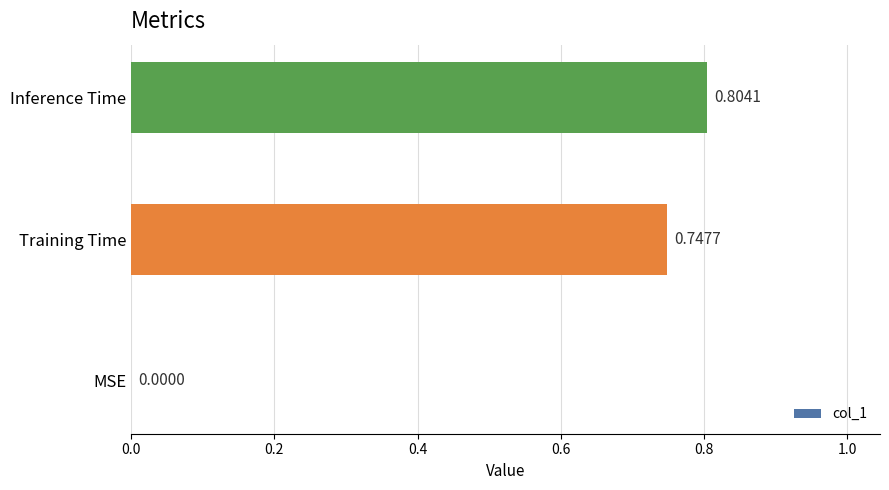

What is the sum of all values?

1.6